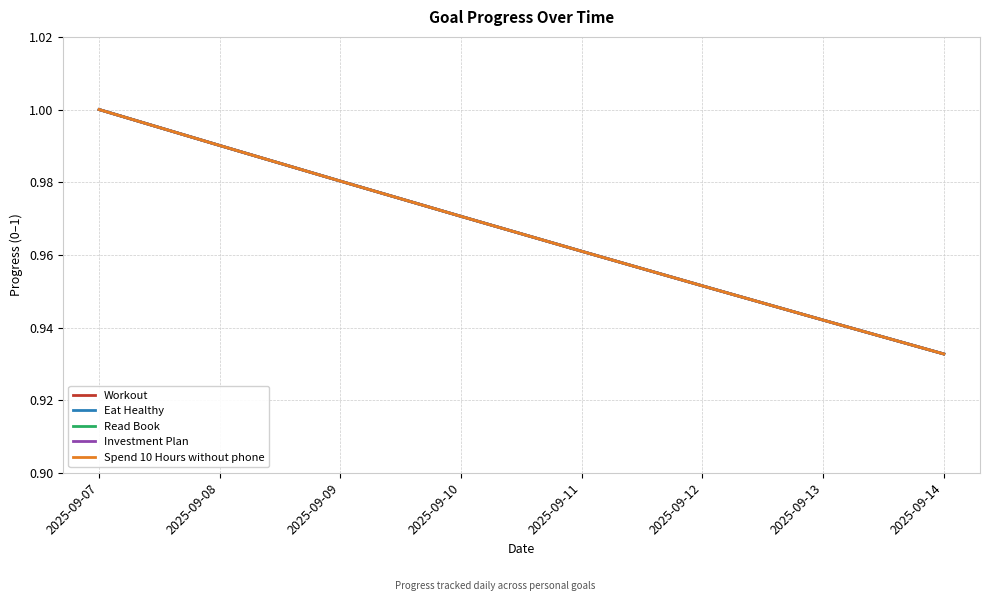

Which series changed the most between 2025-09-10 and 2025-09-14?

Workout